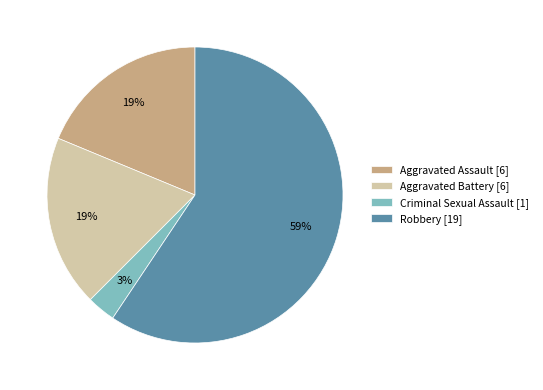

Which slice represents more than half of the pie?

Robbery